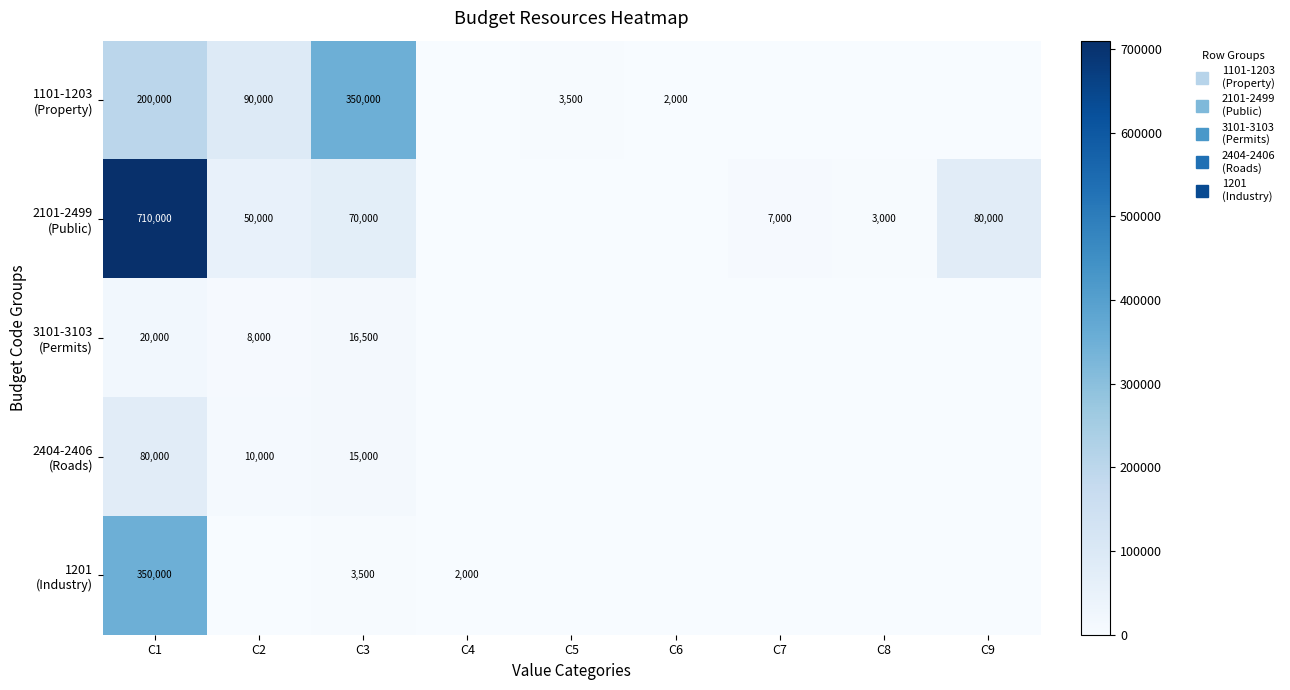

Which series has the largest total across all categories?

2101-2499 (Public)